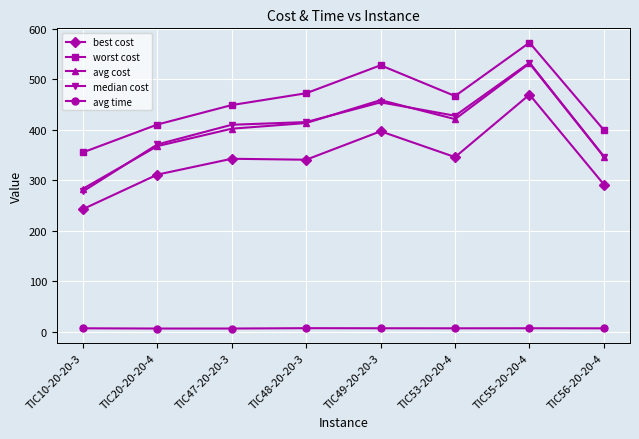

Which series changed the most between TIC53-20-20-4 and TIC56-20-20-4?

median cost